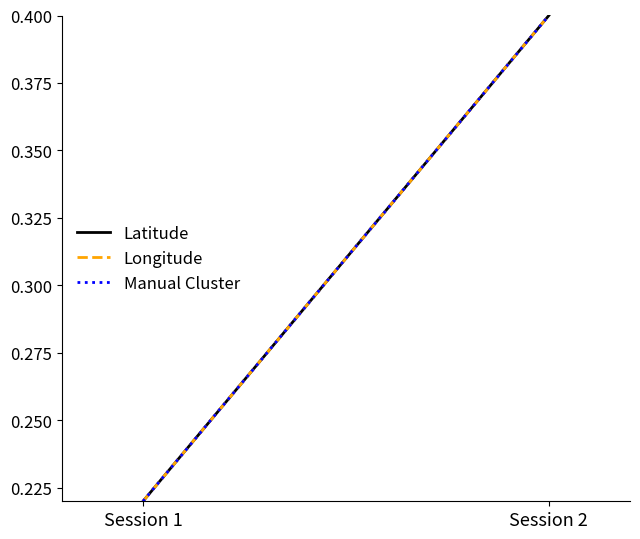

What are all the series names shown in the legend?

Latitude, Longitude, Manual Cluster